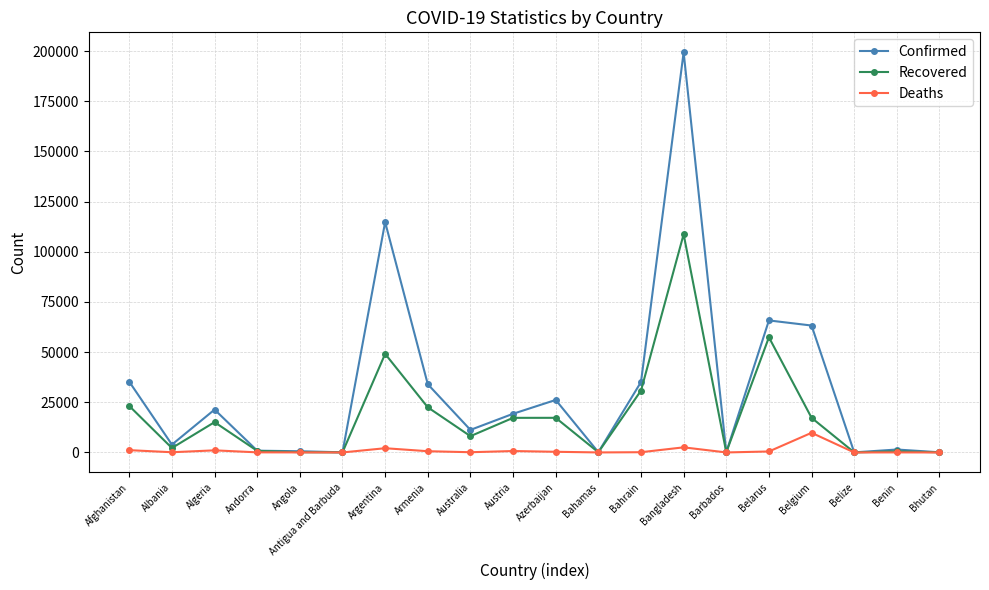

True or false: Recovered has more than 1 interior local peaks.

True